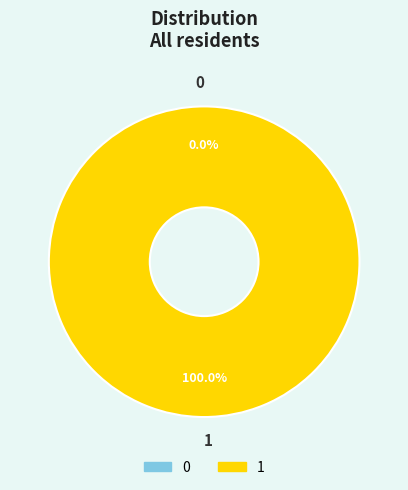

To the nearest percent, what is the difference between the 0 and 1 slice percentages?

100%